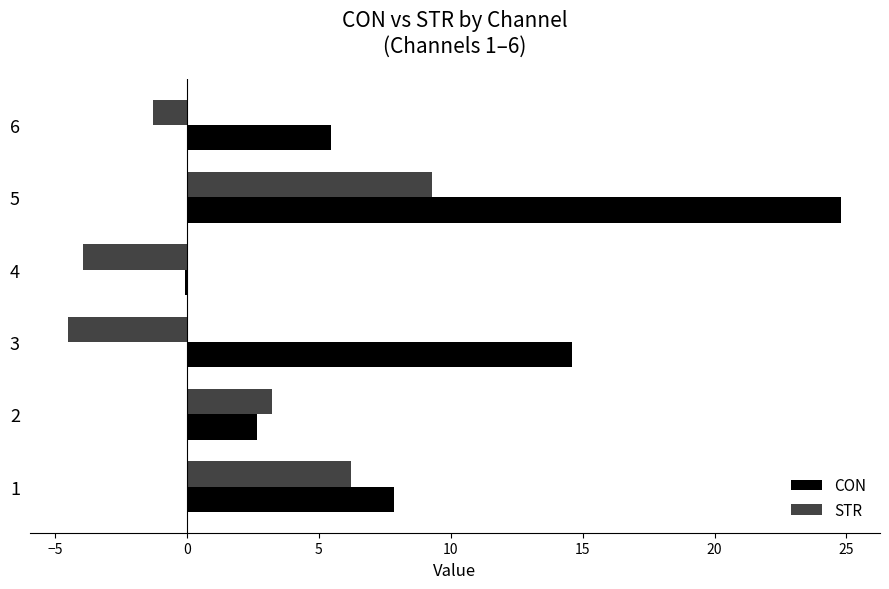

What is the sum of all CON values?

55.2